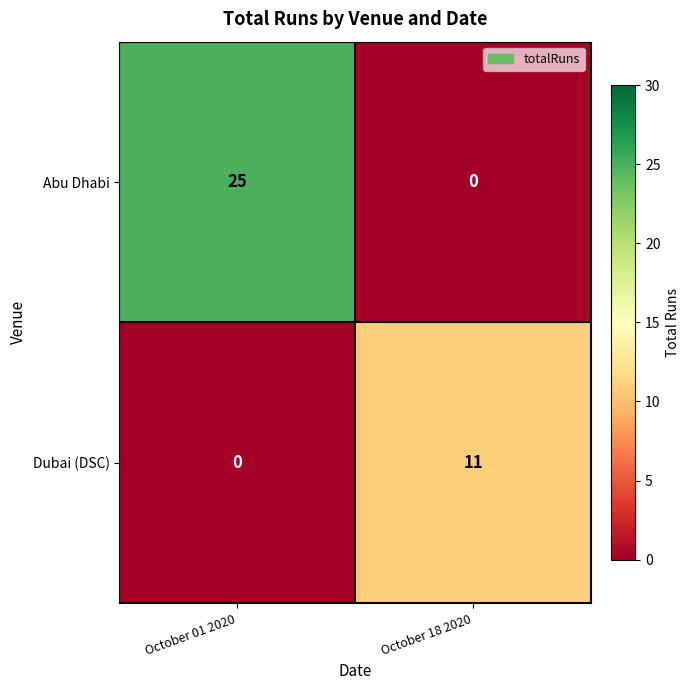

List the series in order of their overall mean, highest first.

Abu Dhabi, Dubai (DSC)